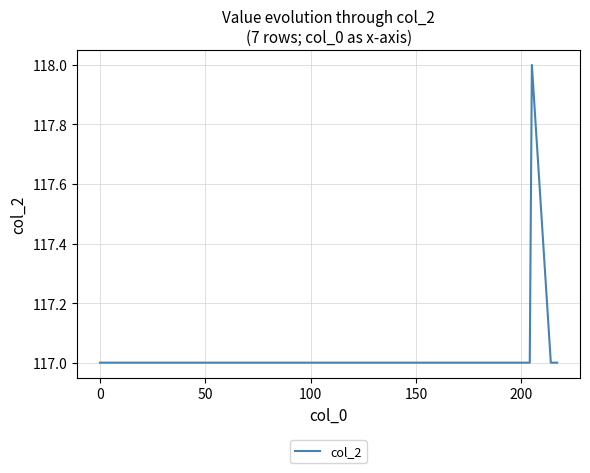

Reading left to right, what are all the values shown in this chart?

117	117	118	117	117	117	117